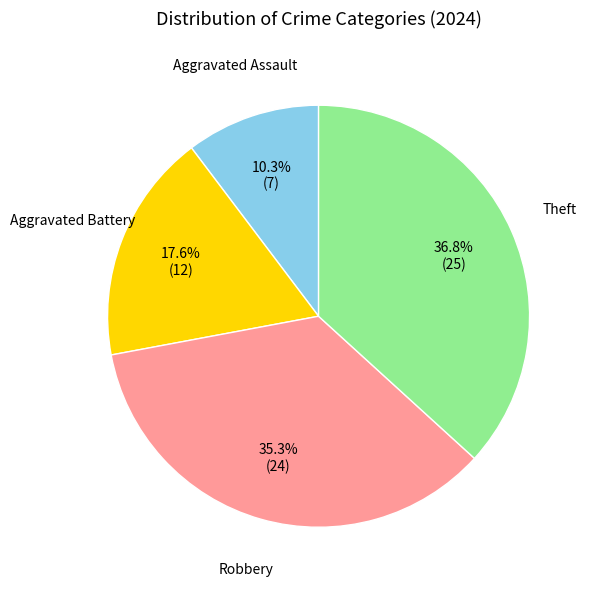

How many segments does this pie chart have?

4